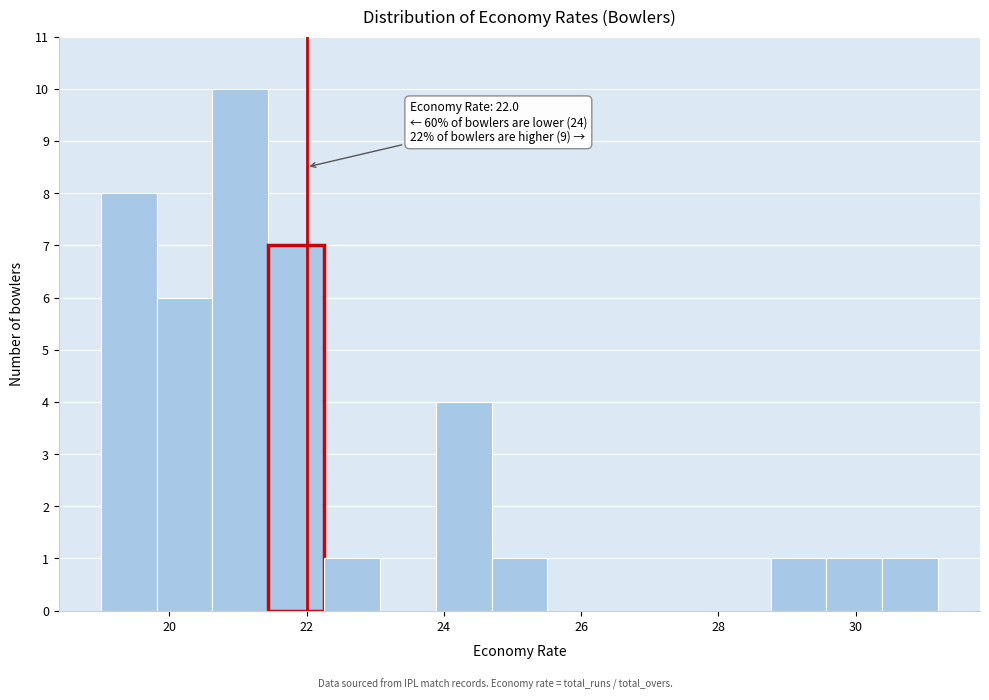

Over which range of the x-axis is the bar tallest?

20.6 to 21.4